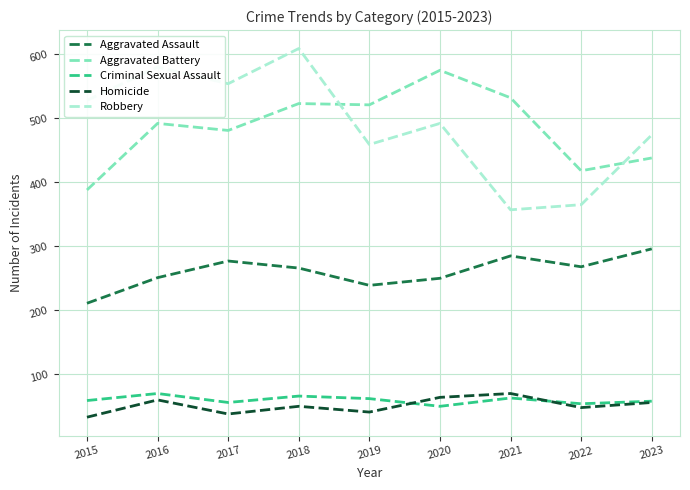

What are all the series names shown in the legend?

Aggravated Assault, Aggravated Battery, Criminal Sexual Assault, Homicide, Robbery